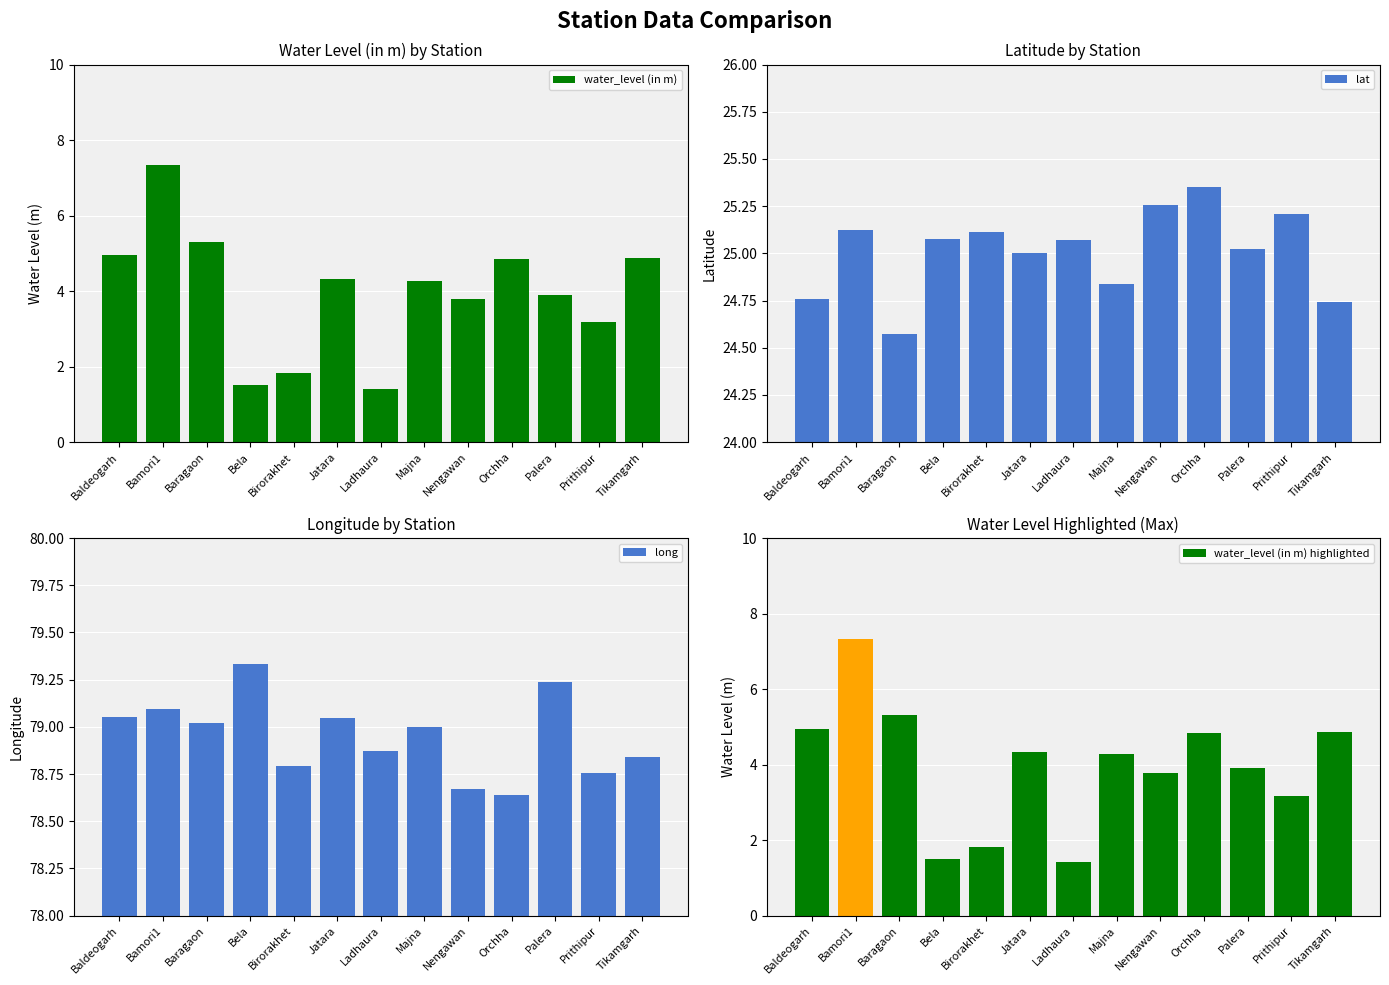

What are all the series names shown in the legend?

water_level (in m), lat, long, water_level (in m) highlighted